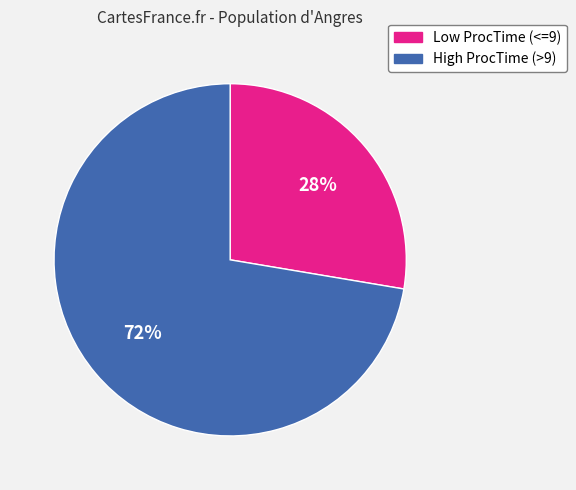

Rank the categories by value from highest to lowest.

High ProcTime (>9), Low ProcTime (<=9)